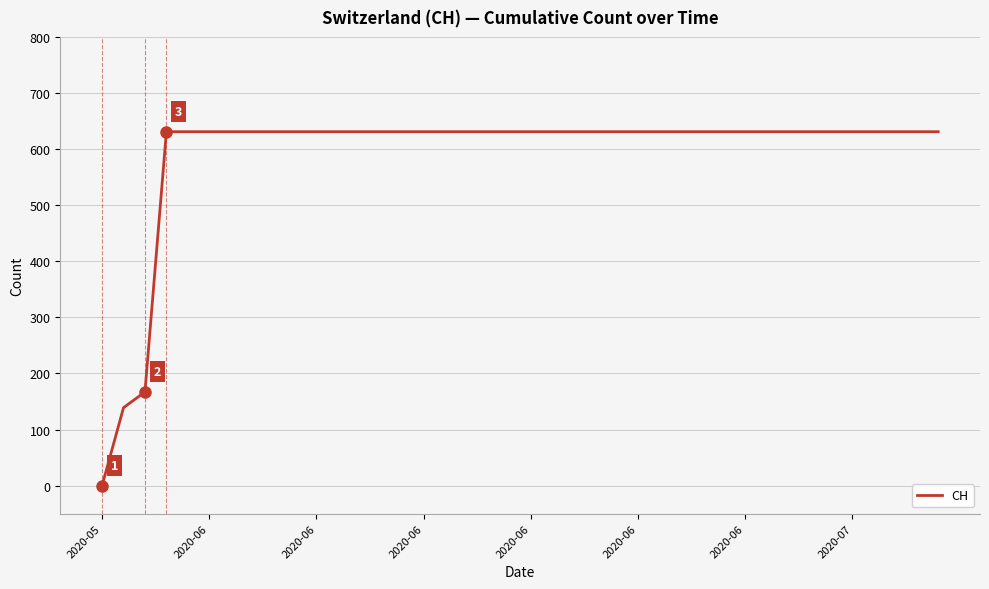

How many lines are shown in the chart?

1